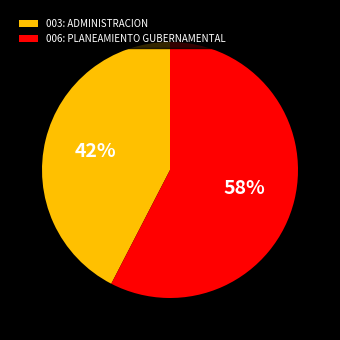

How many segments does this pie chart have?

2